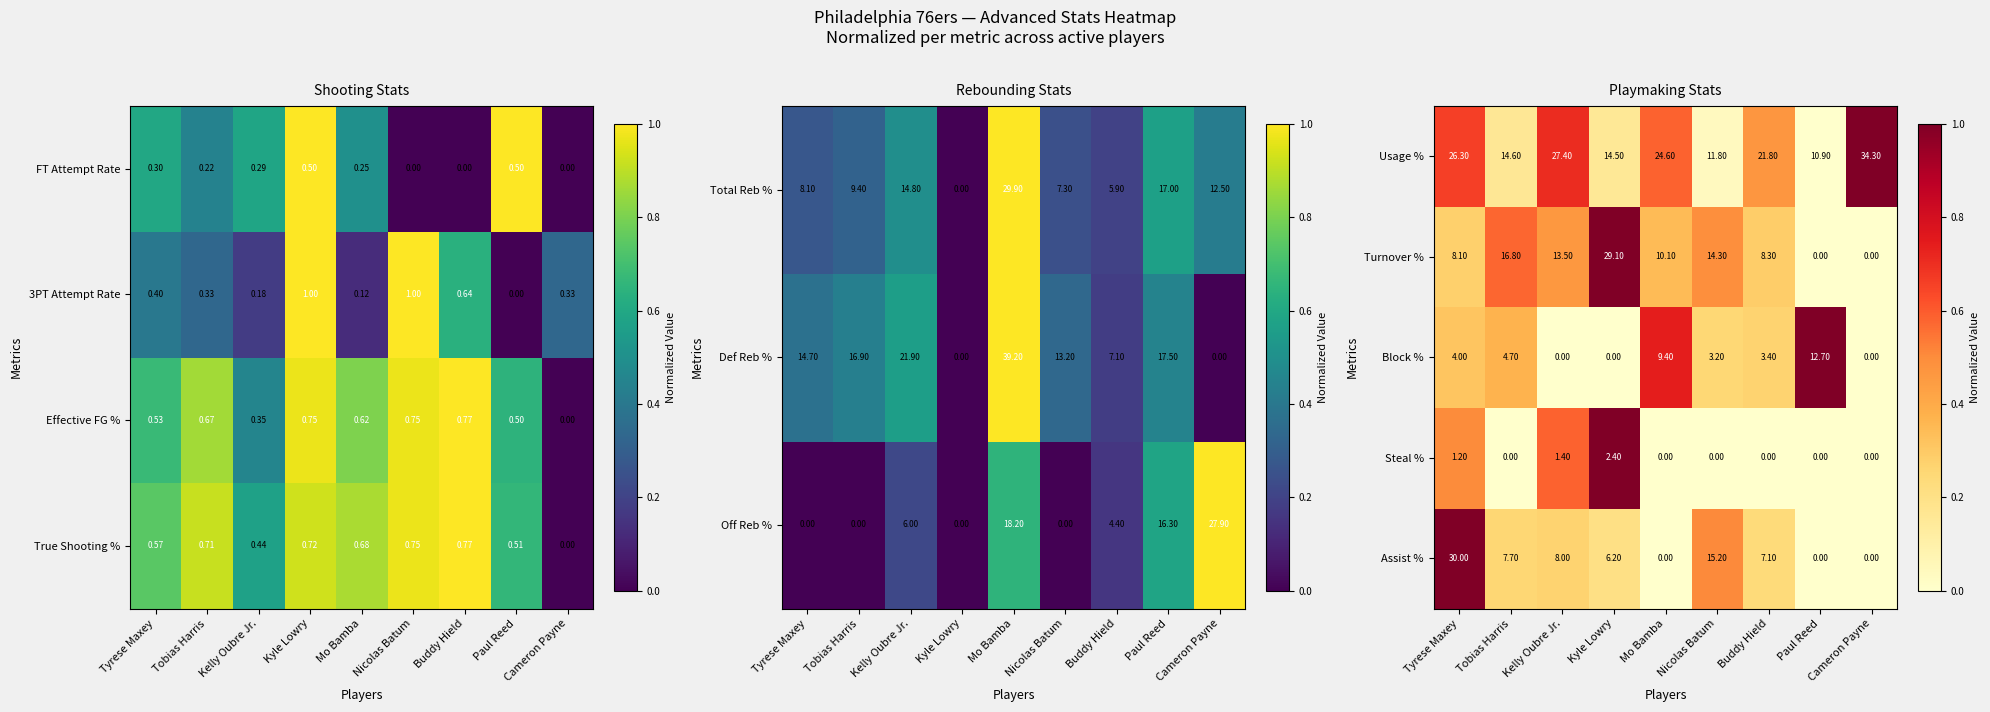

Where is Assist % nearest to the value 15?

Nicolas Batum